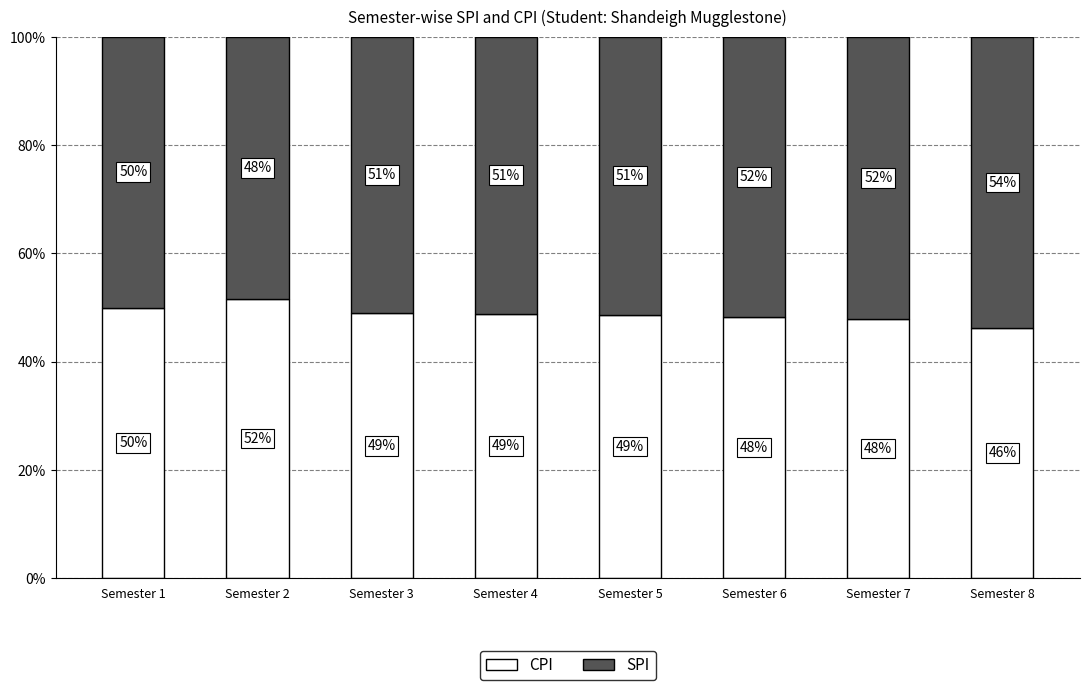

Where does the CPI series first go above 48?

Semester 1